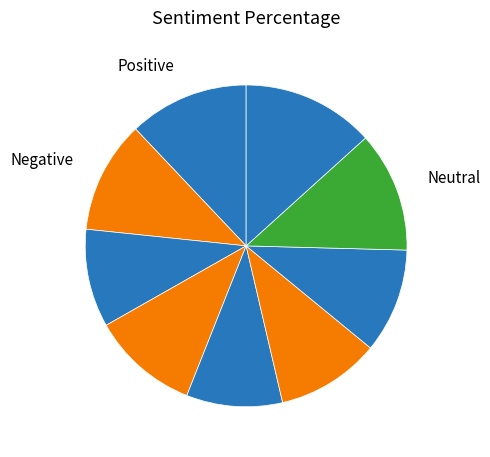

To the nearest percent, what is the average slice percentage?

11%